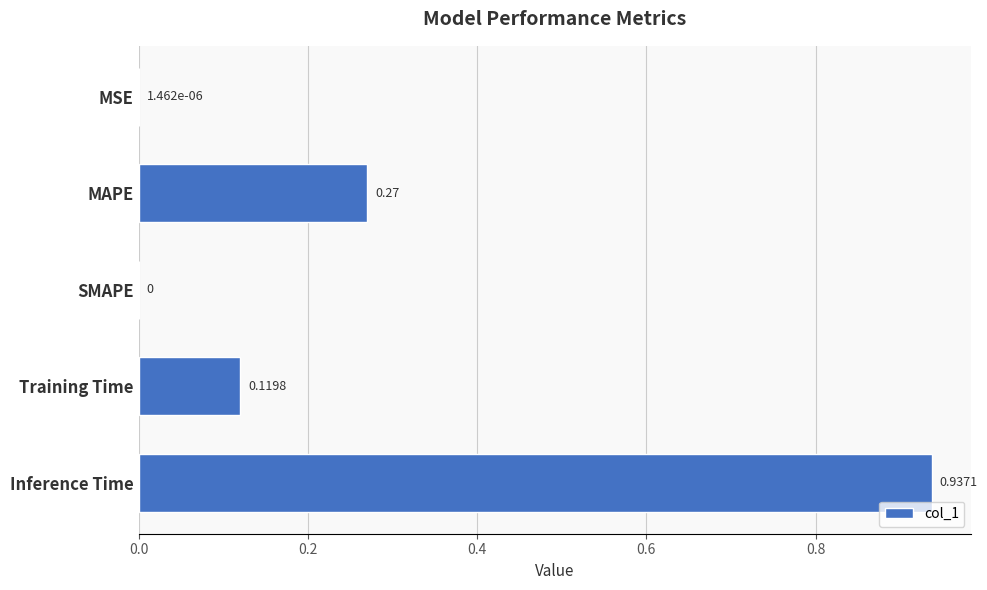

Which category has the highest value across all series?

Inference Time